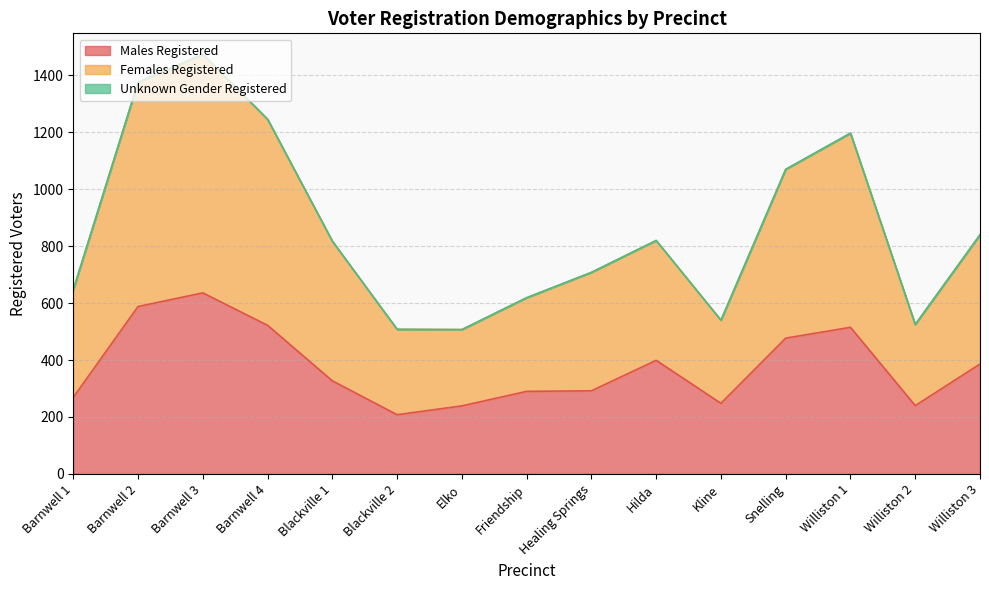

How many lines are shown in the chart?

3